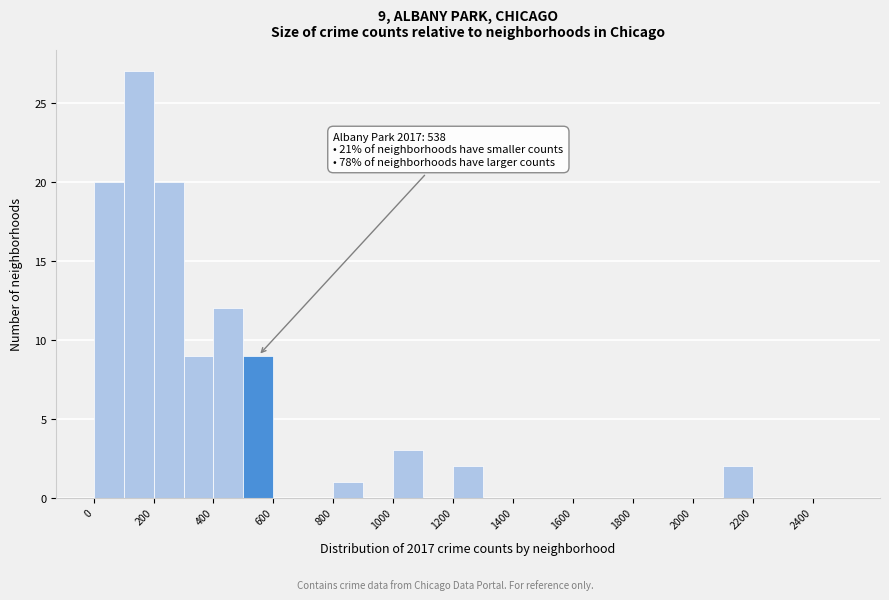

Which range on the x-axis has the tallest bar?

100 to 200